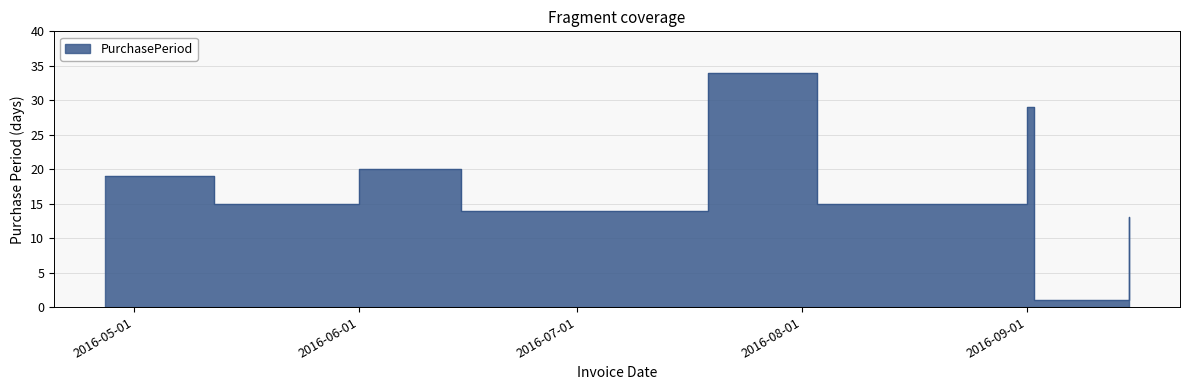

Reading left to right, extract all data points from this chart.

2016-04-27=19	2016-05-12=15	2016-06-01=20	2016-06-15=14	2016-07-19=34	2016-08-03=15	2016-09-01=29	2016-09-02=1	2016-09-15=13